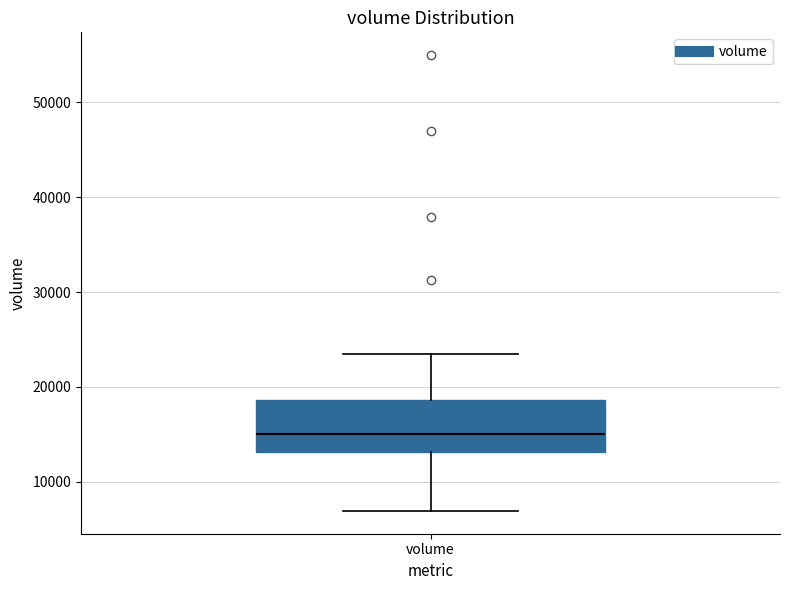

Transcribe this box plot: give where the median line is, the range the box spans, and where the two whiskers end, as read against the y-axis. The values are not printed on the chart, so give them approximately, as read against the axis.

median 15000, box 13000 to 19000, whiskers 7000 to 24000